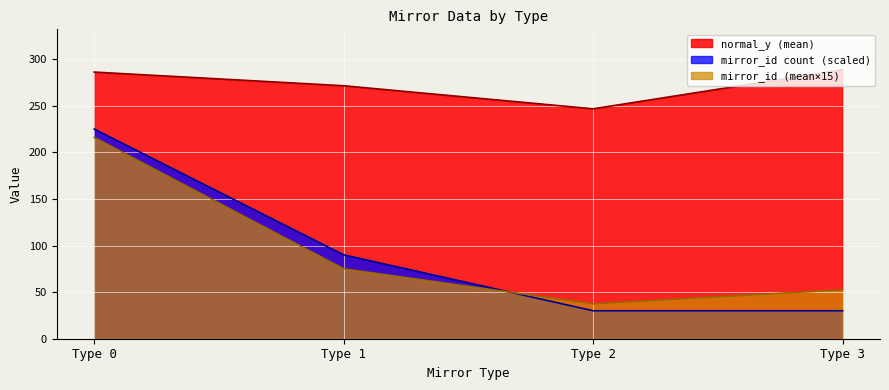

What are all the series names shown in the legend?

normal_y (mean), mirror_id count (scaled), mirror_id (mean×15)